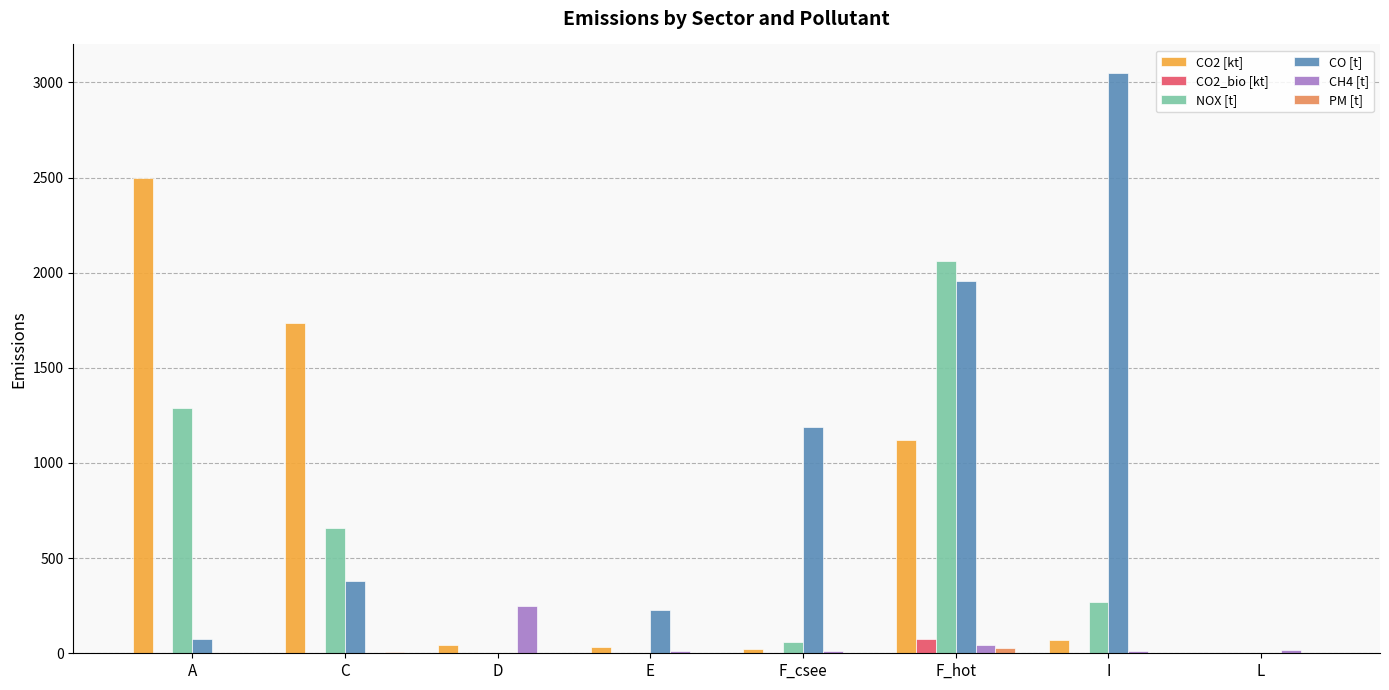

At which category does the chart reach its peak across all series?

I